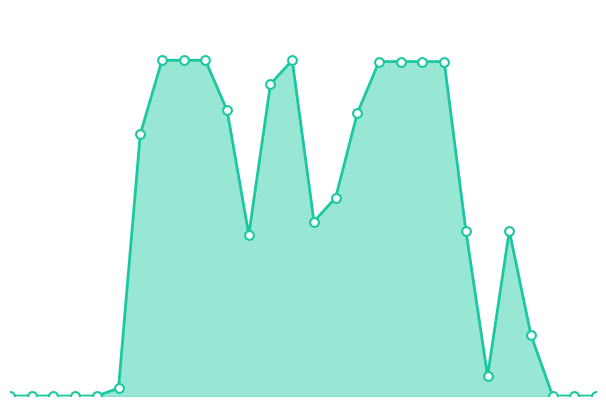

Is this an area chart (filled region under the line)?

Yes